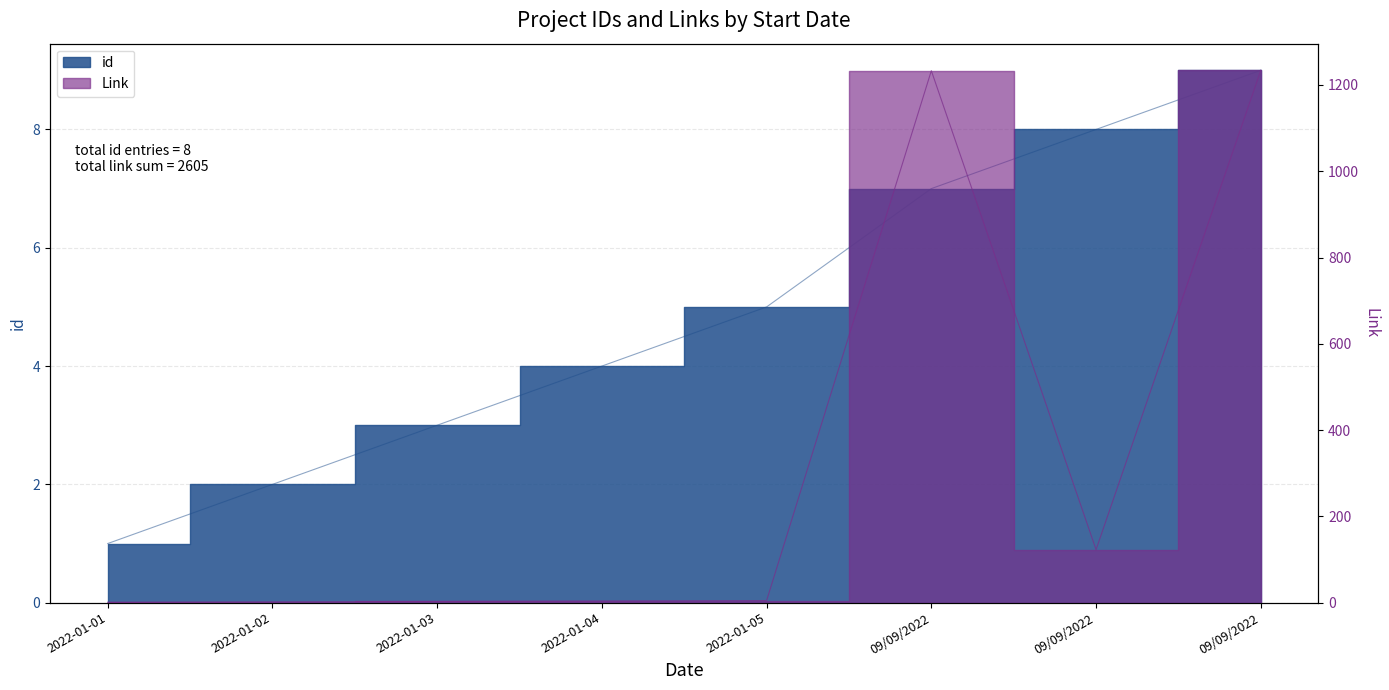

True or false: id and Link intersect in this chart.

False